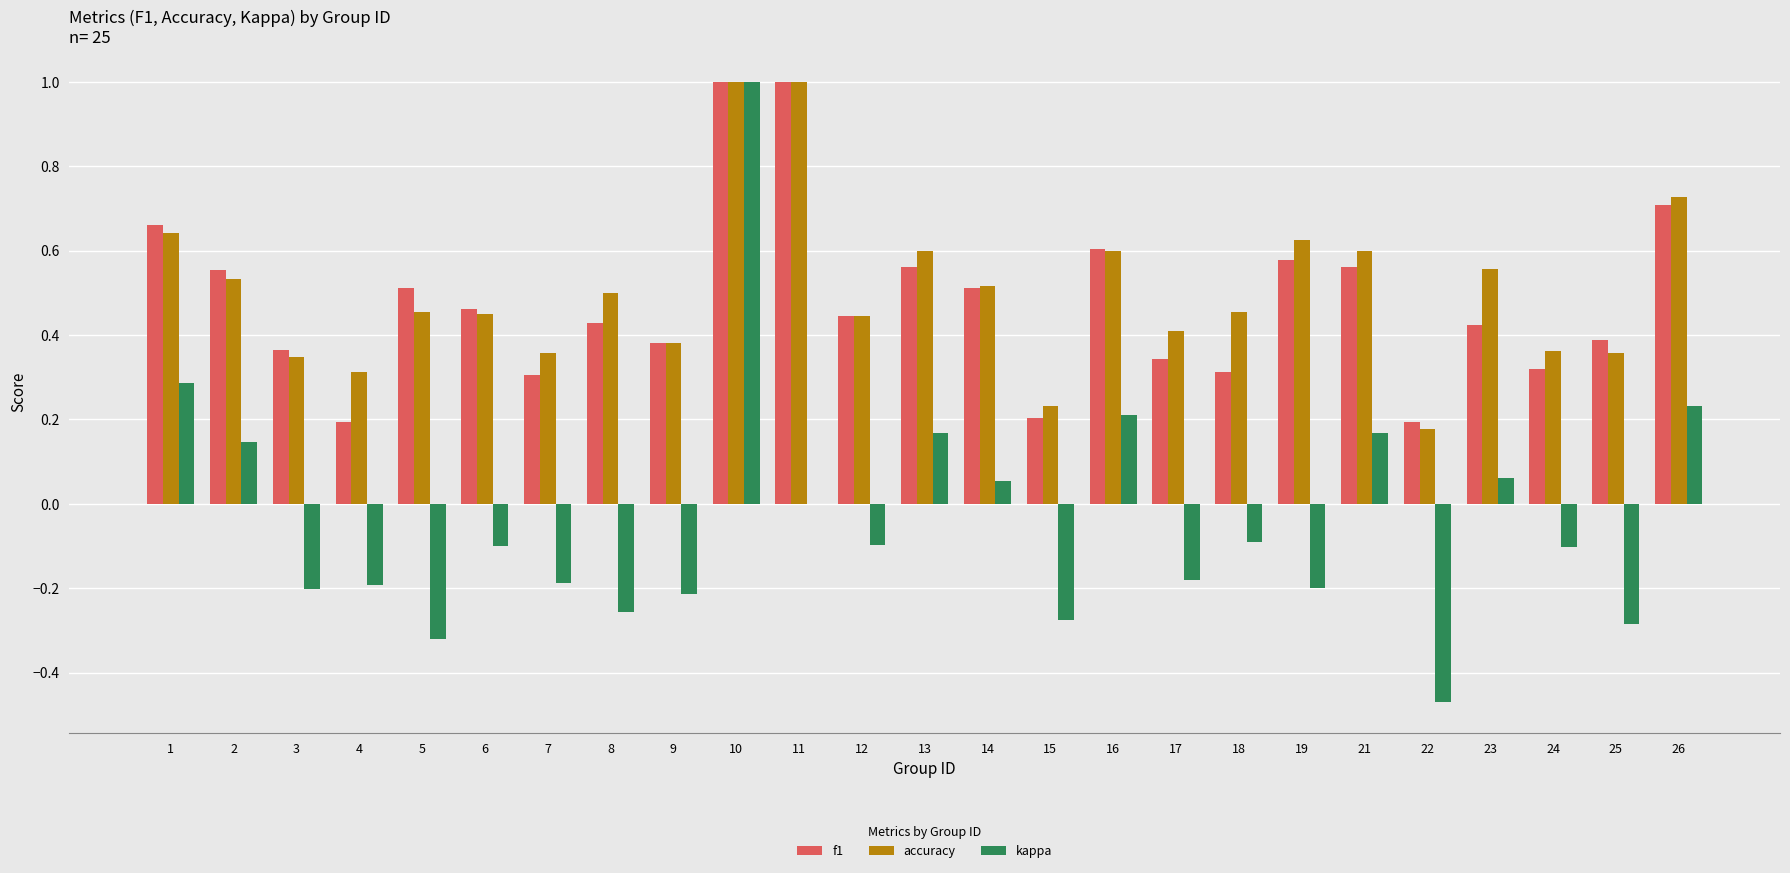

What is the greatest value displayed?

1.0